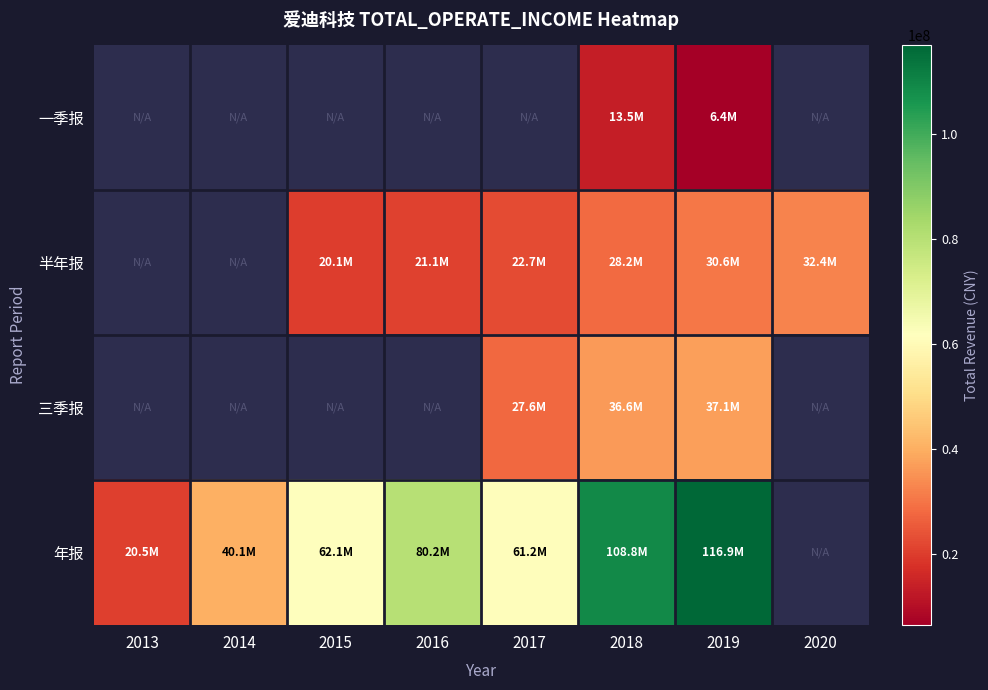

Which has a higher value, 2015 or 2019?

2019